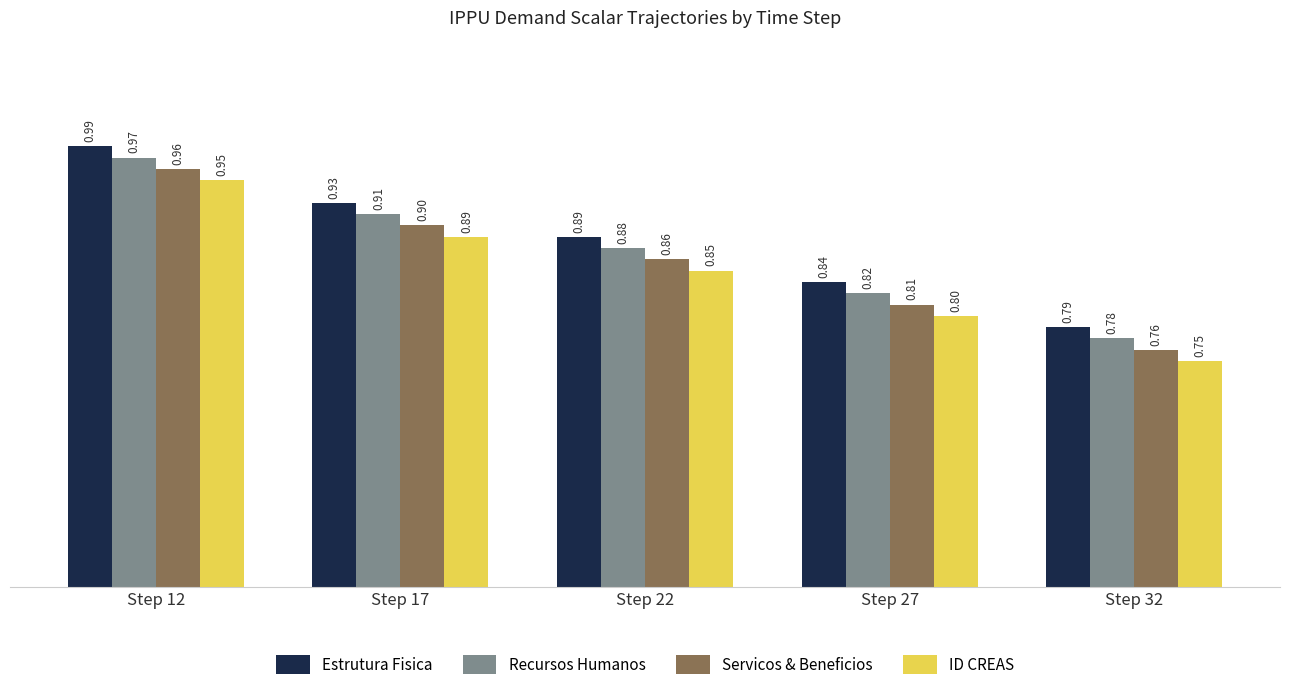

How many bars are there in total?

20